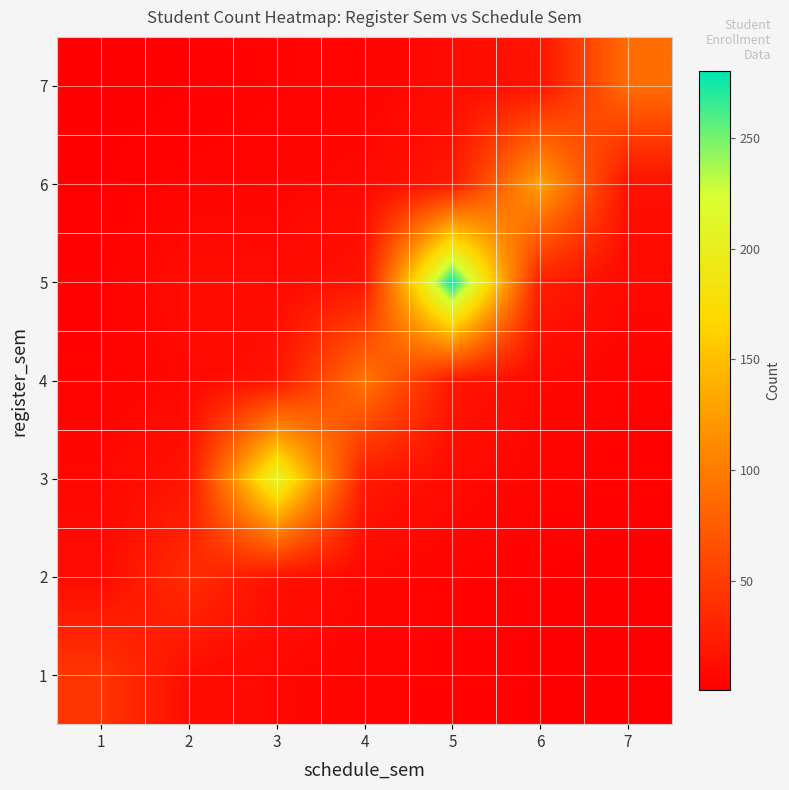

What is the difference between the highest and lowest values at 2?

36